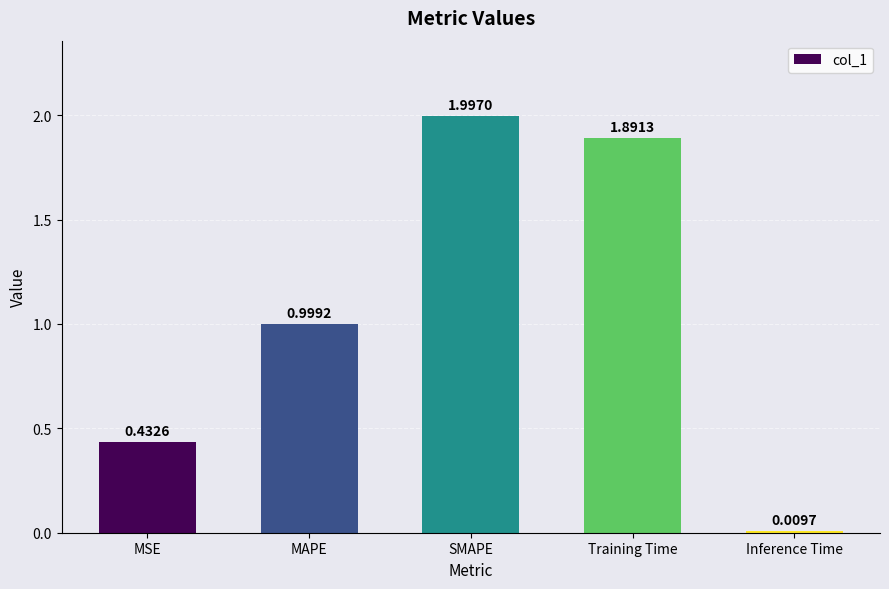

Are the bars grouped side by side (vs. stacked)?

No